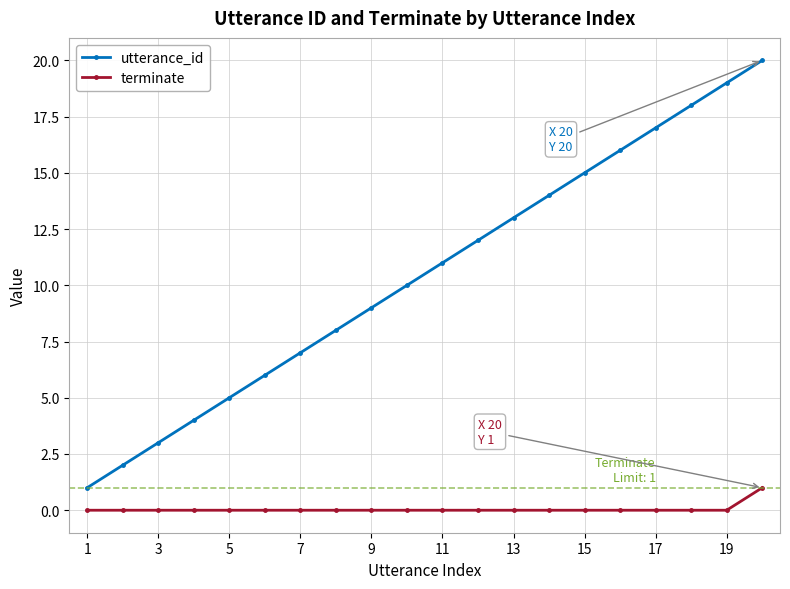

Which series has the largest total across all categories?

utterance_id